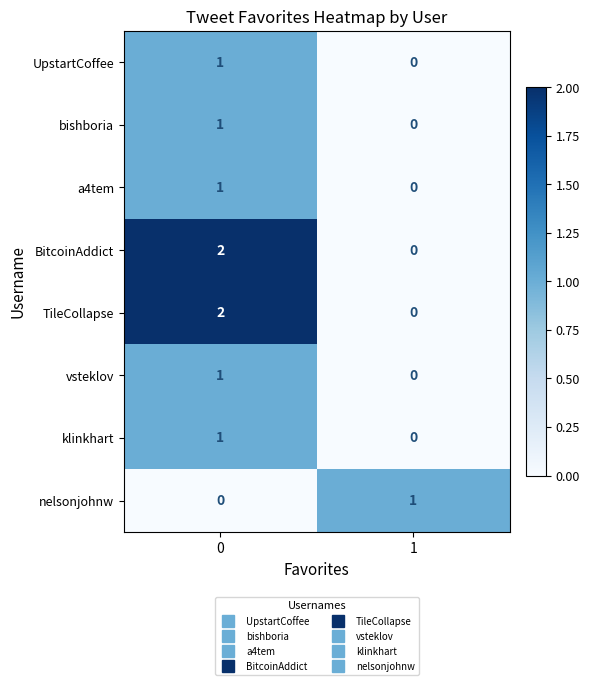

List the labels in order of vsteklov value, largest first.

0, 1